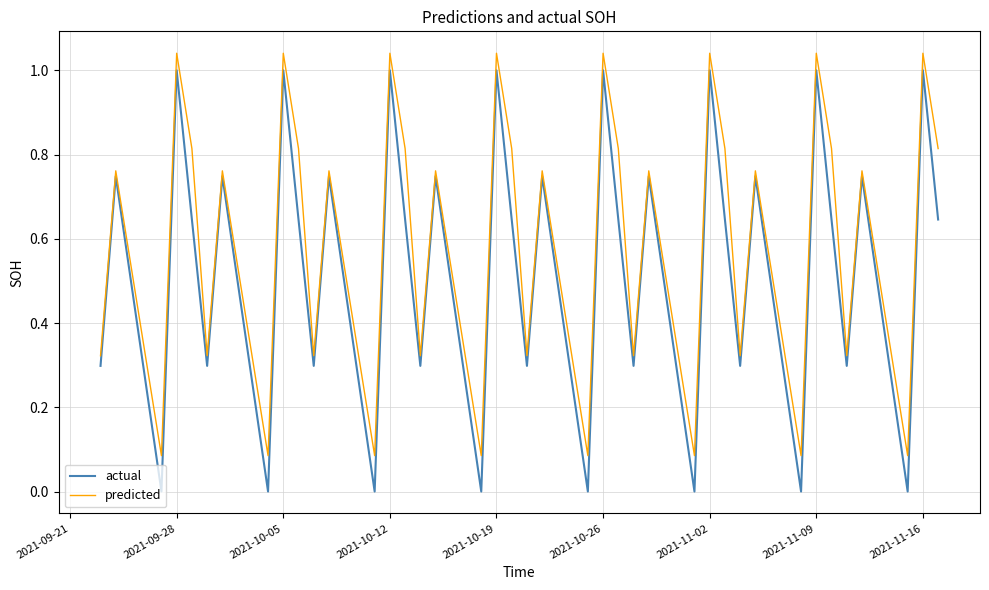

Which series has the largest total across all categories?

predicted